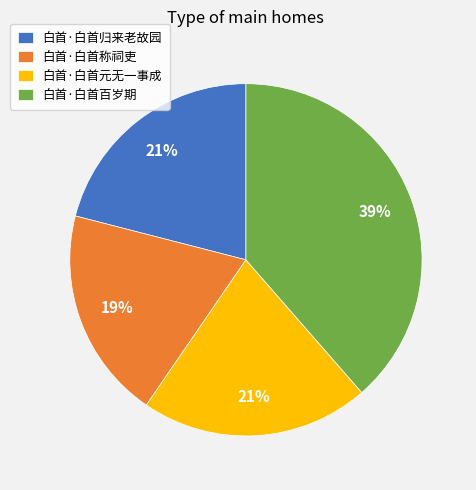

Does 白首·白首元无一事成 represent more than half of the total?

No